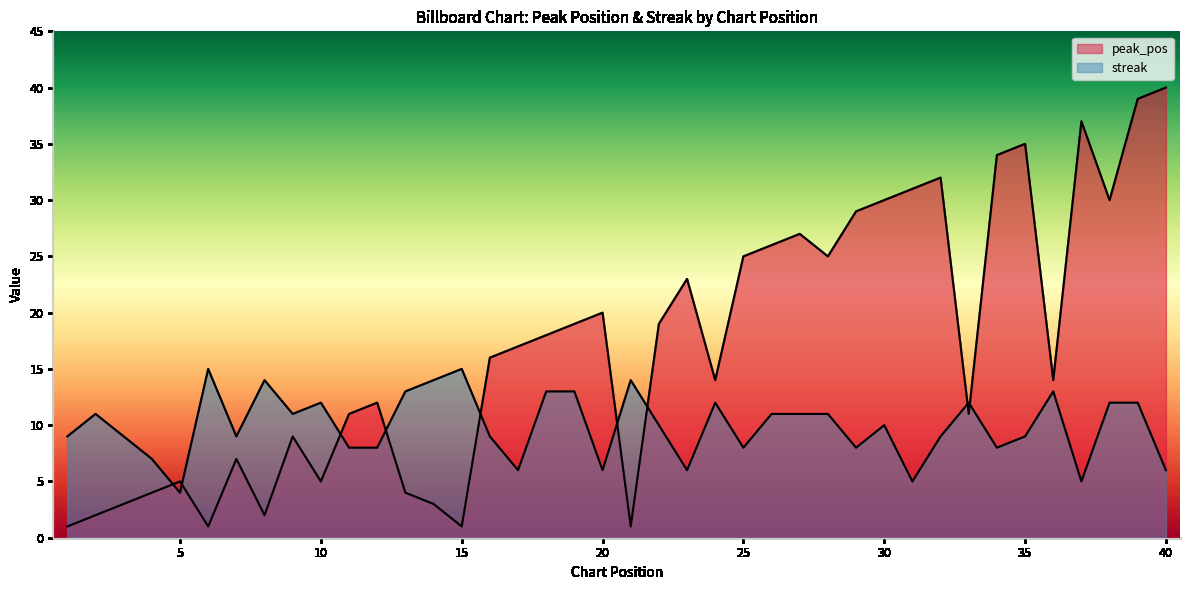

Which series has the largest total across all categories?

peak_pos